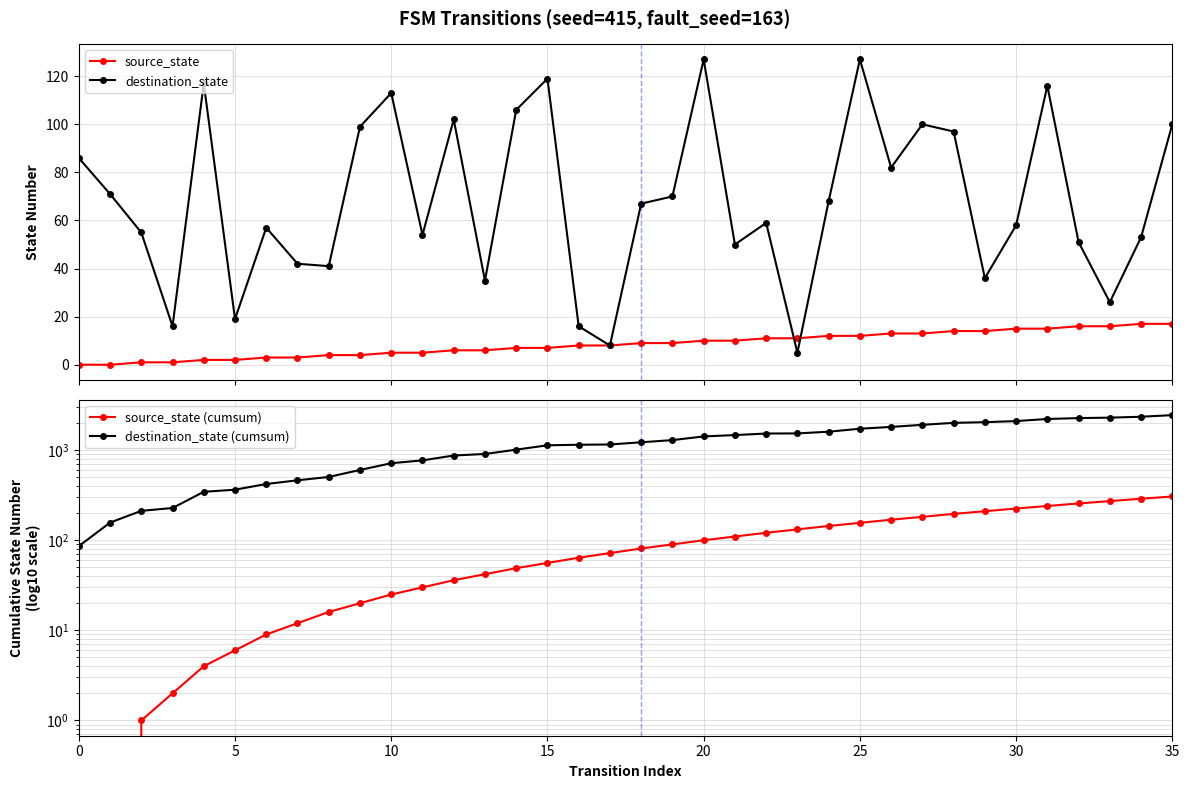

What is the value of the source_state point at the 12th from the left?

5